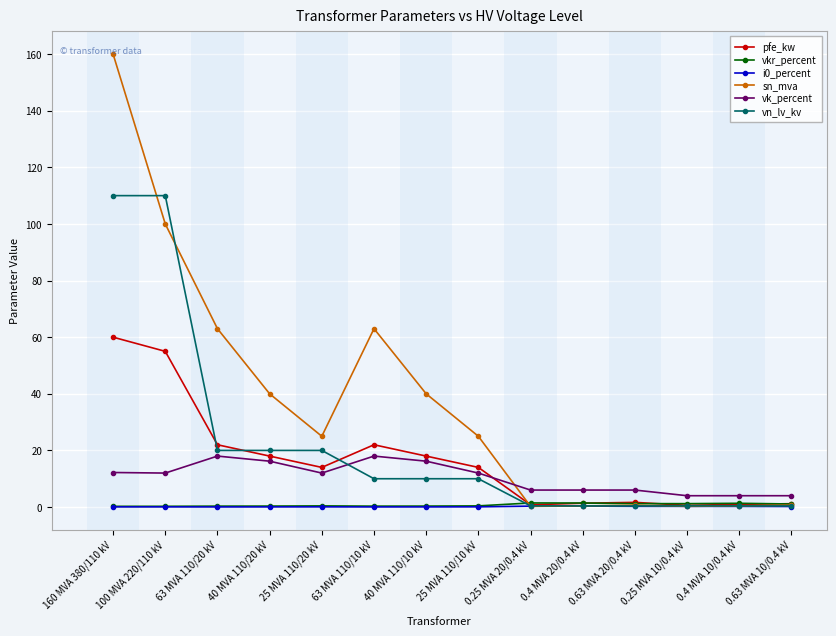

Does the chart display data point markers on the line(s)?

Yes